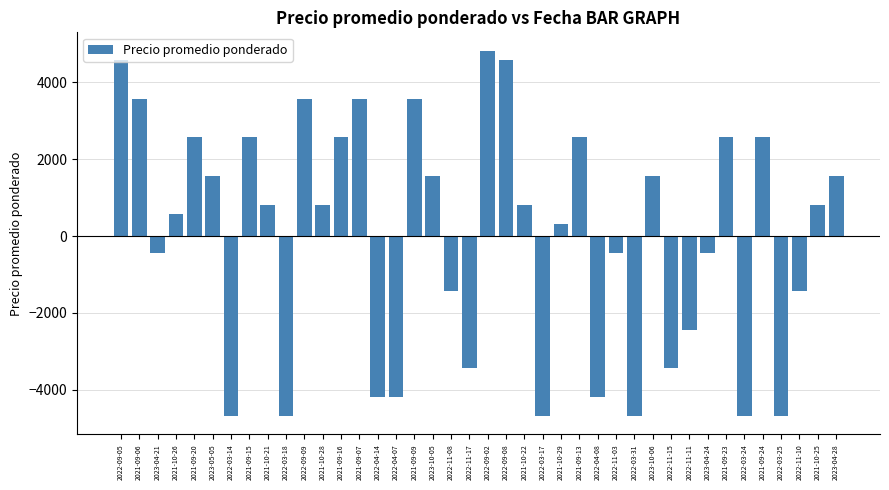

Are the bars grouped side by side (vs. stacked)?

No